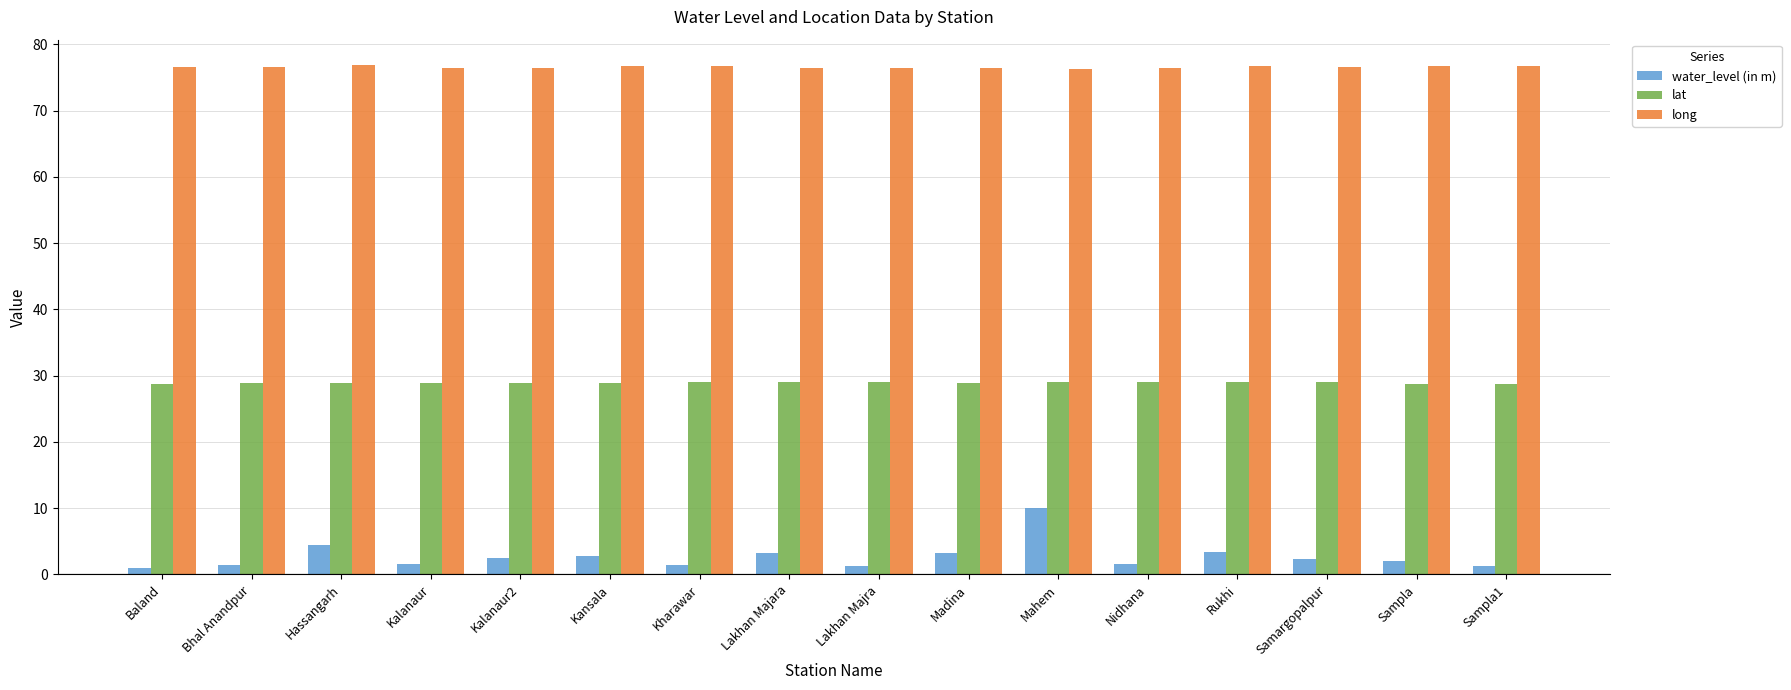

The value of long at Samargopalpur is 52.3. True or false?

False